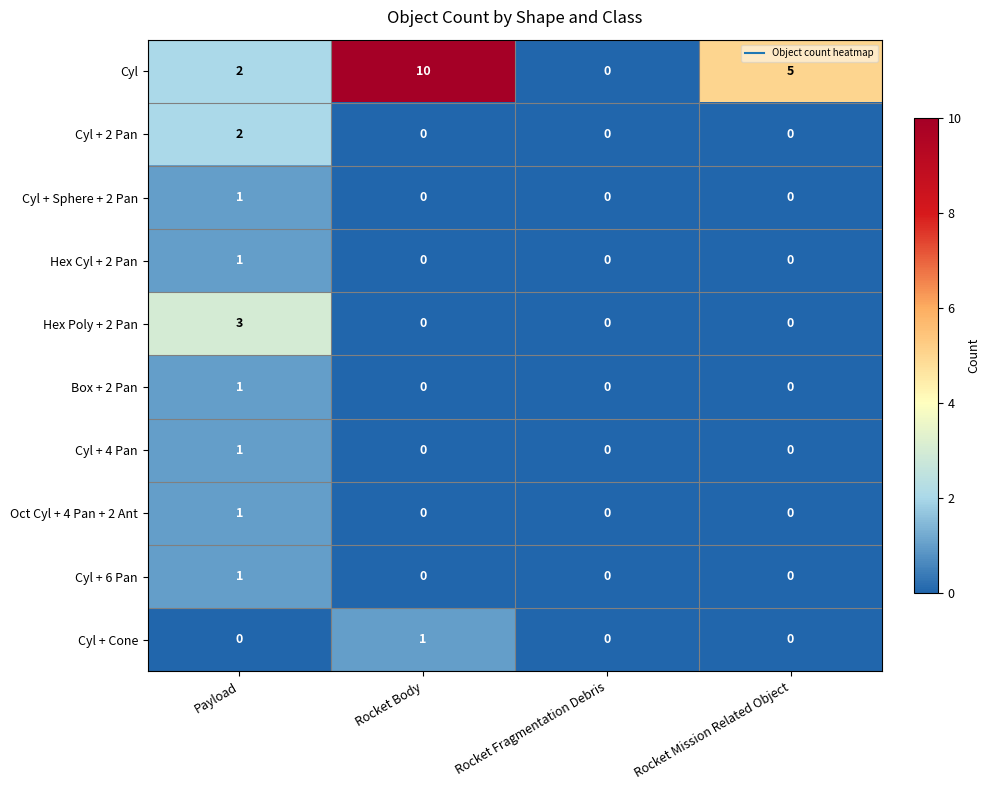

At how many categories does at least one series exceed 4?

2